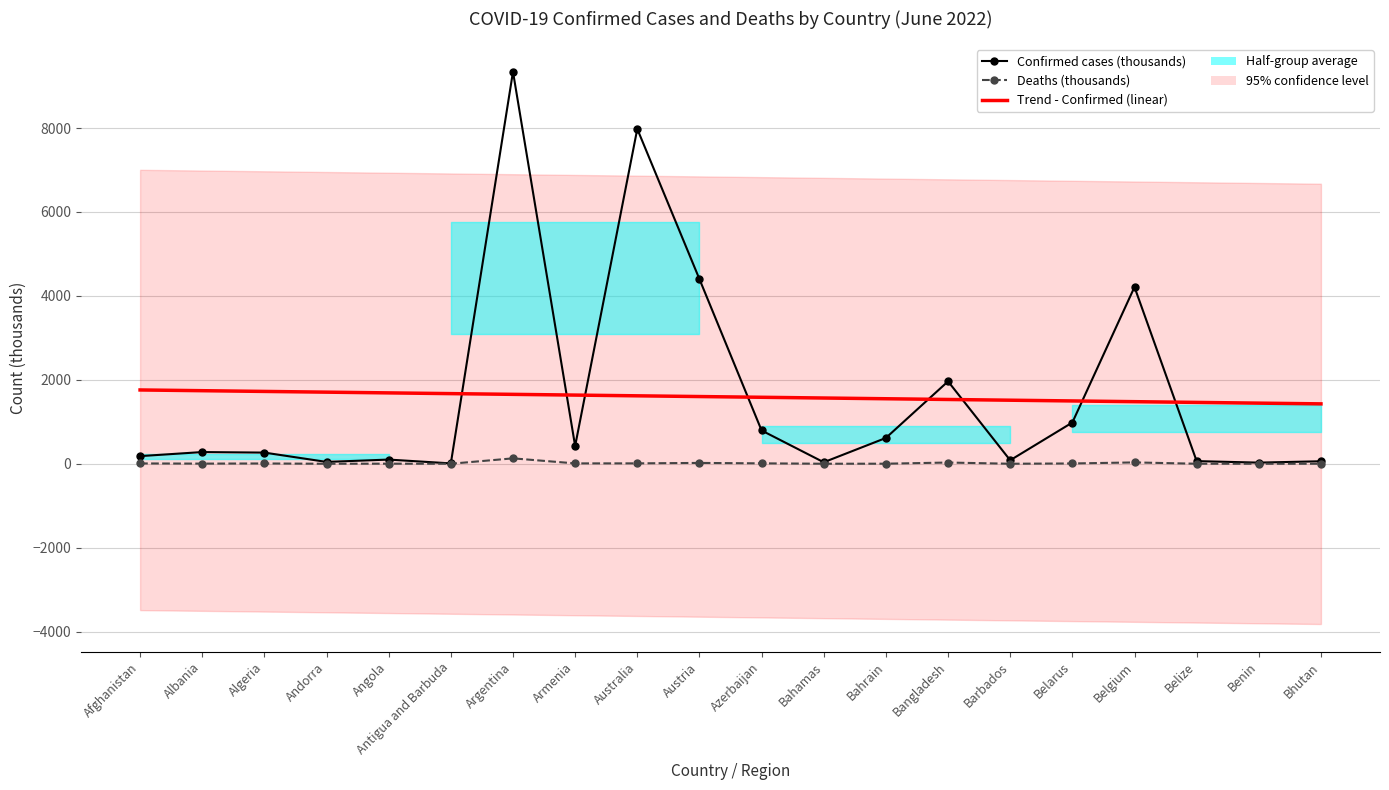

Is the value of Deaths (thousands) at Argentina greater than the value of Trend - Confirmed (linear) at Antigua and Barbuda?

No